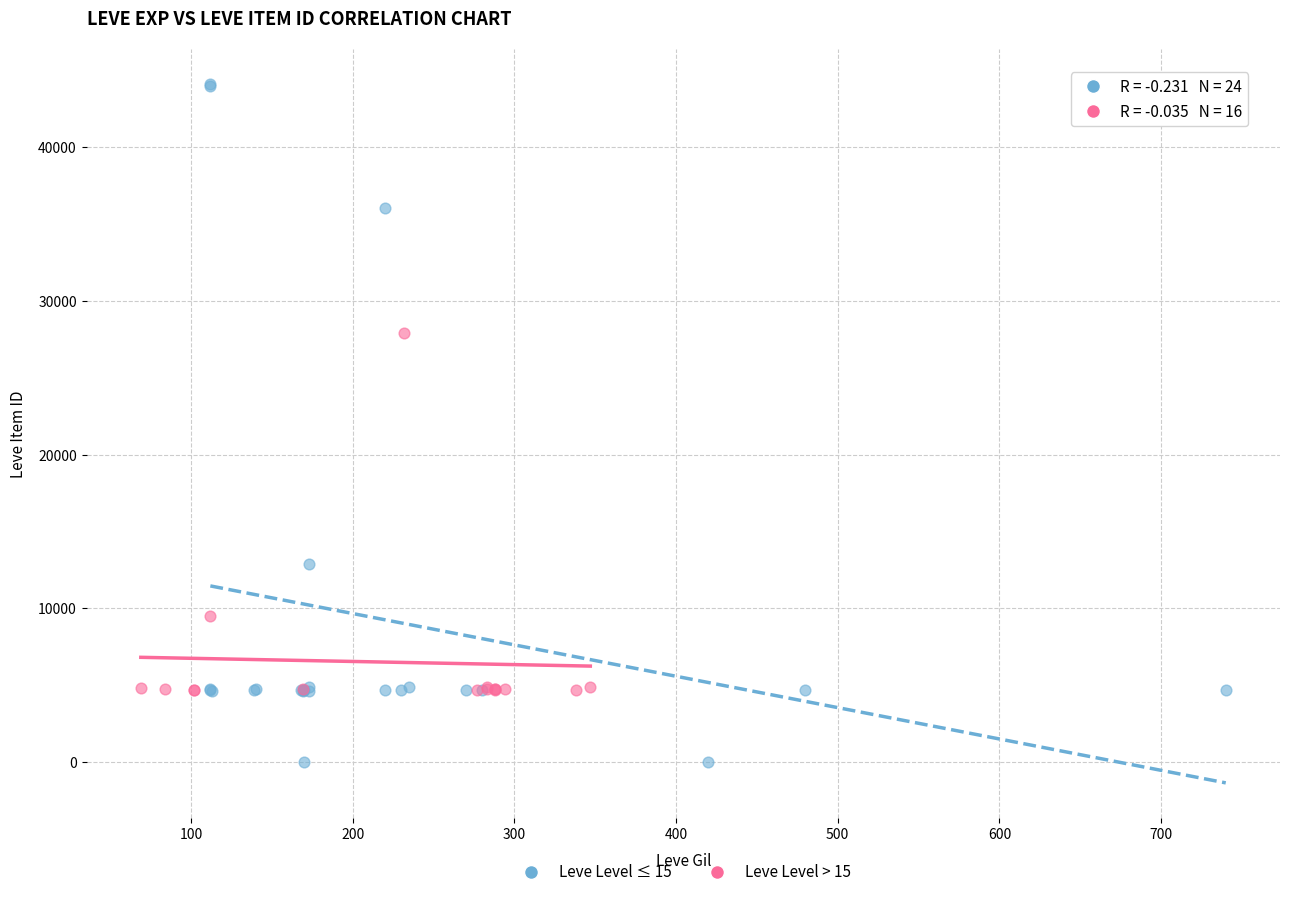

Which series has the widest spread of Y values?

Leve Level ≤ 15